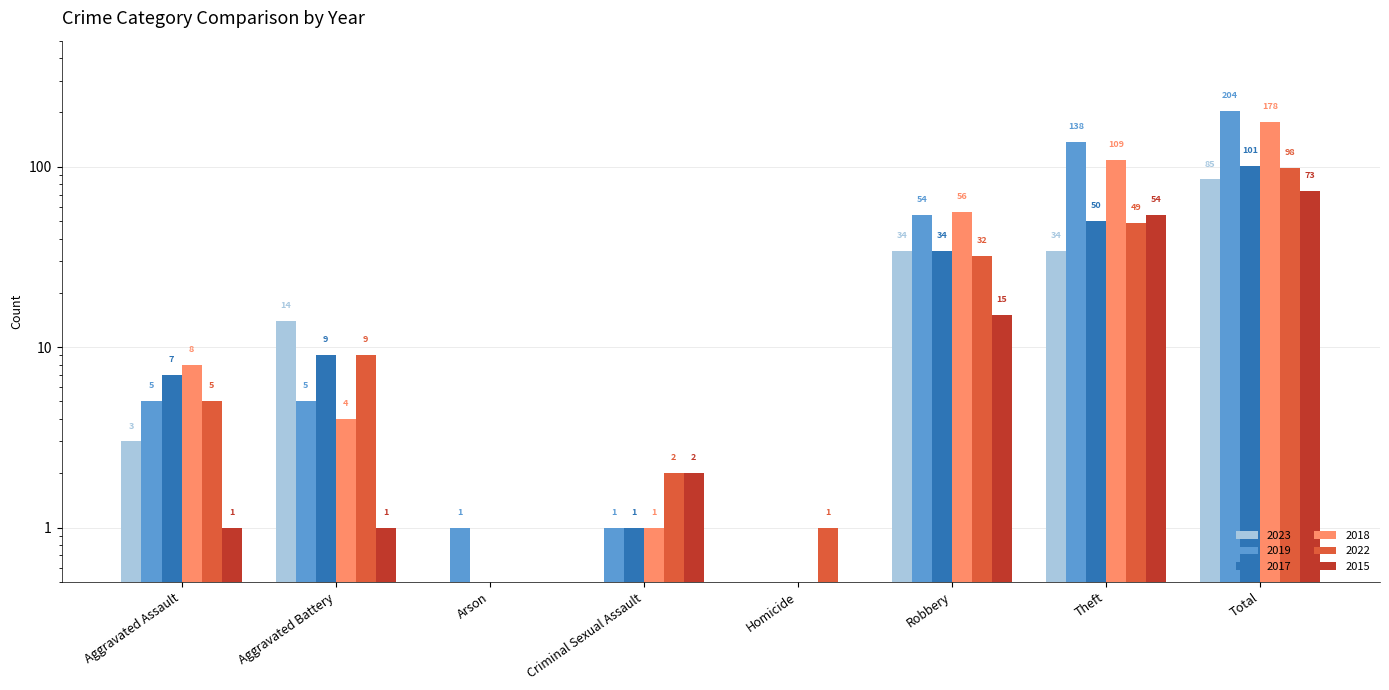

What is the sum of the 2015 values at Homicide and Robbery?

15.5